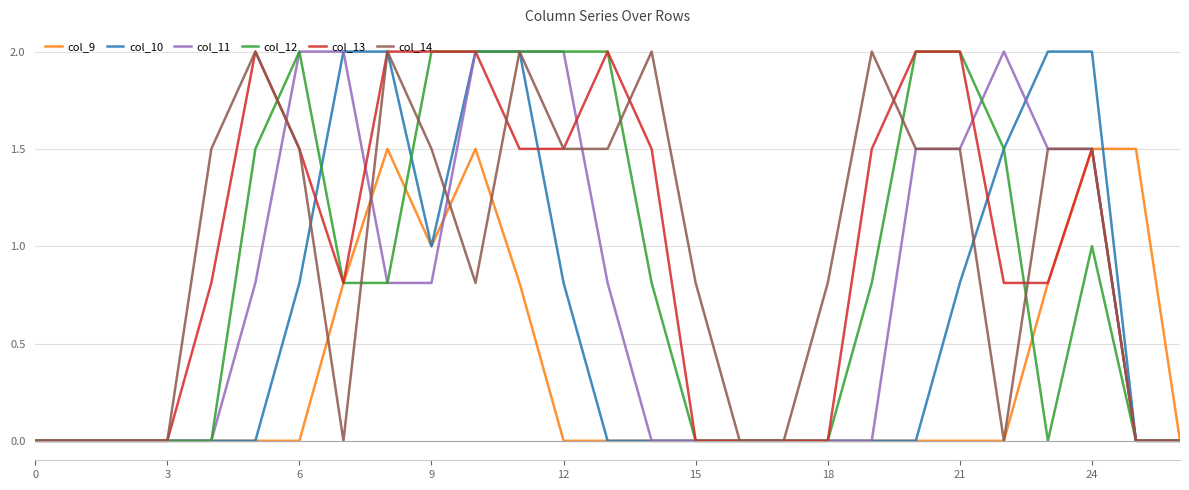

What is the maximum value for col_11?

2.0